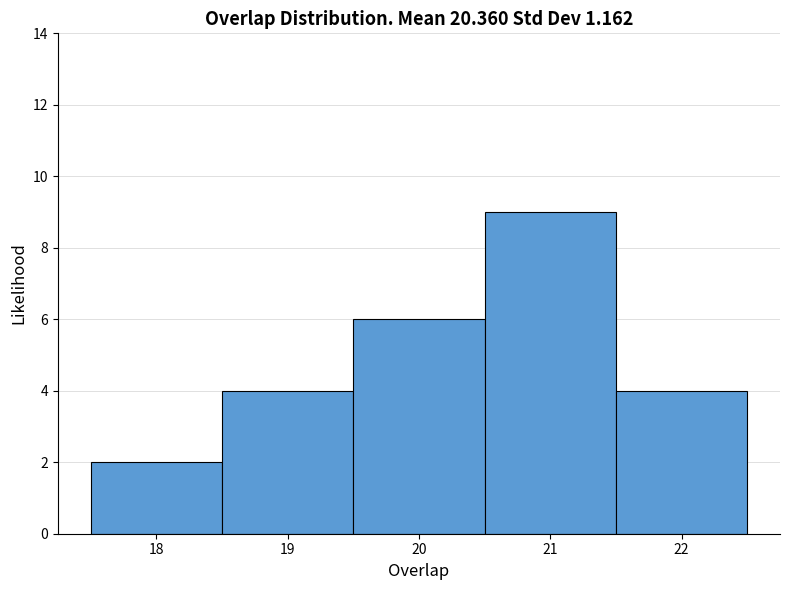

What is the height of the bar covering 20.5 to 21.5 on the x-axis? The values are not printed on the chart, so give them approximately, as read against the axis.

9